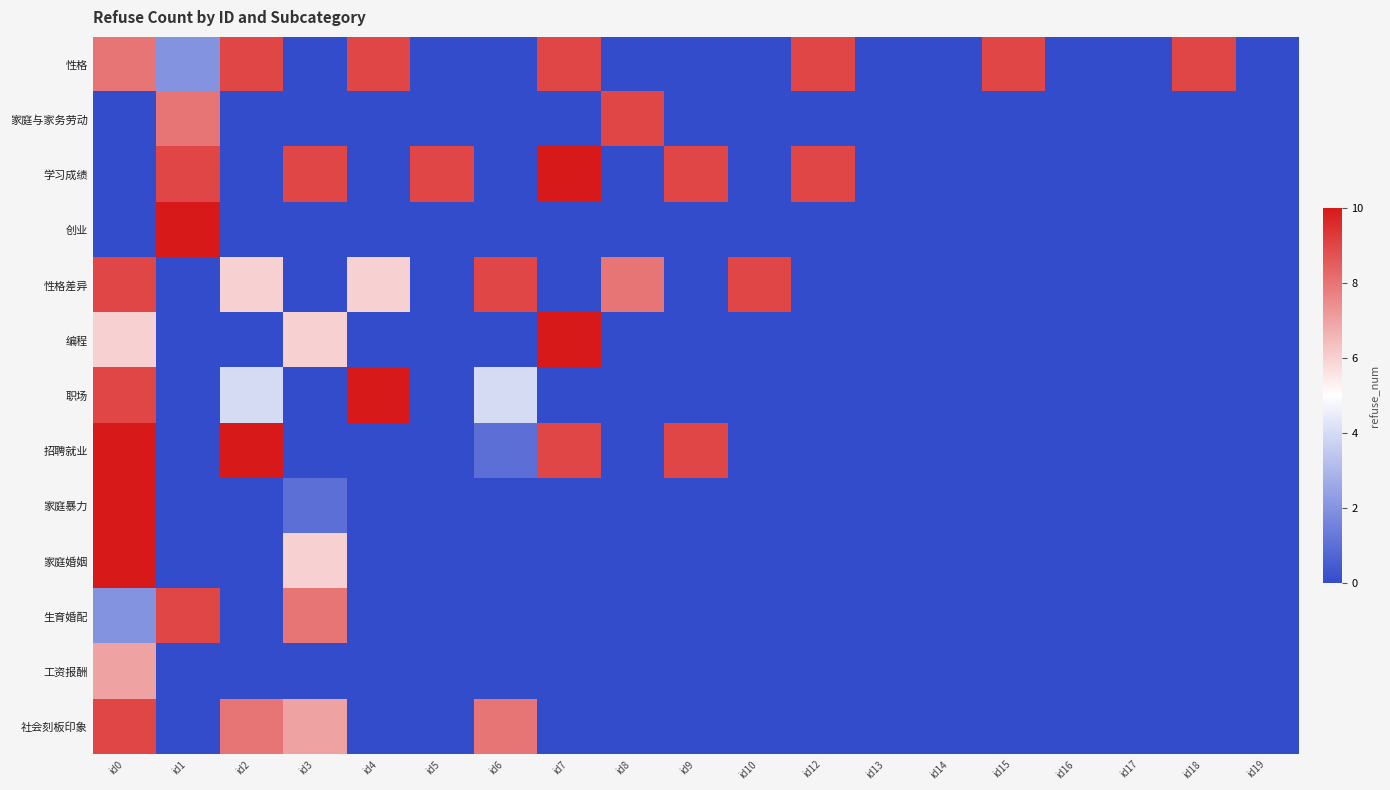

Reading left to right, list all the values displayed in this chart.

性格: id0=8	id1=2	id2=9	id3=0	id4=9	id5=0	id6=0	id7=9	id8=0	id9=0	id10=0	id12=9	id13=0	id14=0	id15=9	id16=0	id17=0	id18=9	id19=0
家庭与家务劳动: id0=0	id1=8	id2=0	id3=0	id4=0	id5=0	id6=0	id7=0	id8=9	id9=0	id10=0	id12=0	id13=0	id14=0	id15=0	id16=0	id17=0	id18=0	id19=0
学习成绩: id0=0	id1=9	id2=0	id3=9	id4=0	id5=9	id6=0	id7=10	id8=0	id9=9	id10=0	id12=9	id13=0	id14=0	id15=0	id16=0	id17=0	id18=0	id19=0
创业: id0=0	id1=10	id2=0	id3=0	id4=0	id5=0	id6=0	id7=0	id8=0	id9=0	id10=0	id12=0	id13=0	id14=0	id15=0	id16=0	id17=0	id18=0	id19=0
性格差异: id0=9	id1=0	id2=6	id3=0	id4=6	id5=0	id6=9	id7=0	id8=8	id9=0	id10=9	id12=0	id13=0	id14=0	id15=0	id16=0	id17=0	id18=0	id19=0
编程: id0=6	id1=0	id2=0	id3=6	id4=0	id5=0	id6=0	id7=10	id8=0	id9=0	id10=0	id12=0	id13=0	id14=0	id15=0	id16=0	id17=0	id18=0	id19=0
职场: id0=9	id1=0	id2=4	id3=0	id4=10	id5=0	id6=4	id7=0	id8=0	id9=0	id10=0	id12=0	id13=0	id14=0	id15=0	id16=0	id17=0	id18=0	id19=0
招聘就业: id0=10	id1=0	id2=10	id3=0	id4=0	id5=0	id6=1	id7=9	id8=0	id9=9	id10=0	id12=0	id13=0	id14=0	id15=0	id16=0	id17=0	id18=0	id19=0
家庭暴力: id0=10	id1=0	id2=0	id3=1	id4=0	id5=0	id6=0	id7=0	id8=0	id9=0	id10=0	id12=0	id13=0	id14=0	id15=0	id16=0	id17=0	id18=0	id19=0
家庭婚姻: id0=10	id1=0	id2=0	id3=6	id4=0	id5=0	id6=0	id7=0	id8=0	id9=0	id10=0	id12=0	id13=0	id14=0	id15=0	id16=0	id17=0	id18=0	id19=0
生育婚配: id0=2	id1=9	id2=0	id3=8	id4=0	id5=0	id6=0	id7=0	id8=0	id9=0	id10=0	id12=0	id13=0	id14=0	id15=0	id16=0	id17=0	id18=0	id19=0
工资报酬: id0=7	id1=0	id2=0	id3=0	id4=0	id5=0	id6=0	id7=0	id8=0	id9=0	id10=0	id12=0	id13=0	id14=0	id15=0	id16=0	id17=0	id18=0	id19=0
社会刻板印象: id0=9	id1=0	id2=8	id3=7	id4=0	id5=0	id6=8	id7=0	id8=0	id9=0	id10=0	id12=0	id13=0	id14=0	id15=0	id16=0	id17=0	id18=0	id19=0